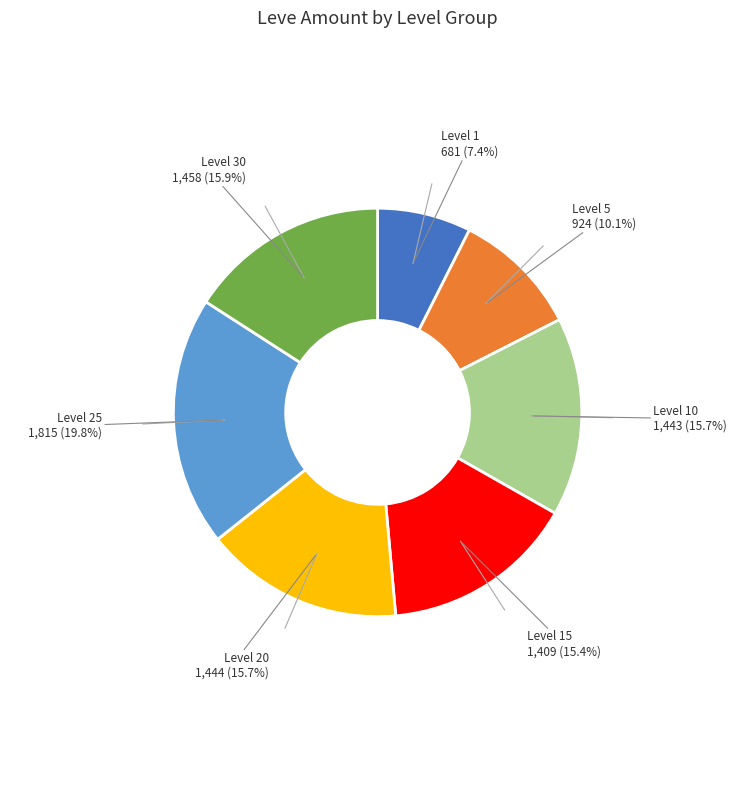

Count the number of slices in the pie.

7